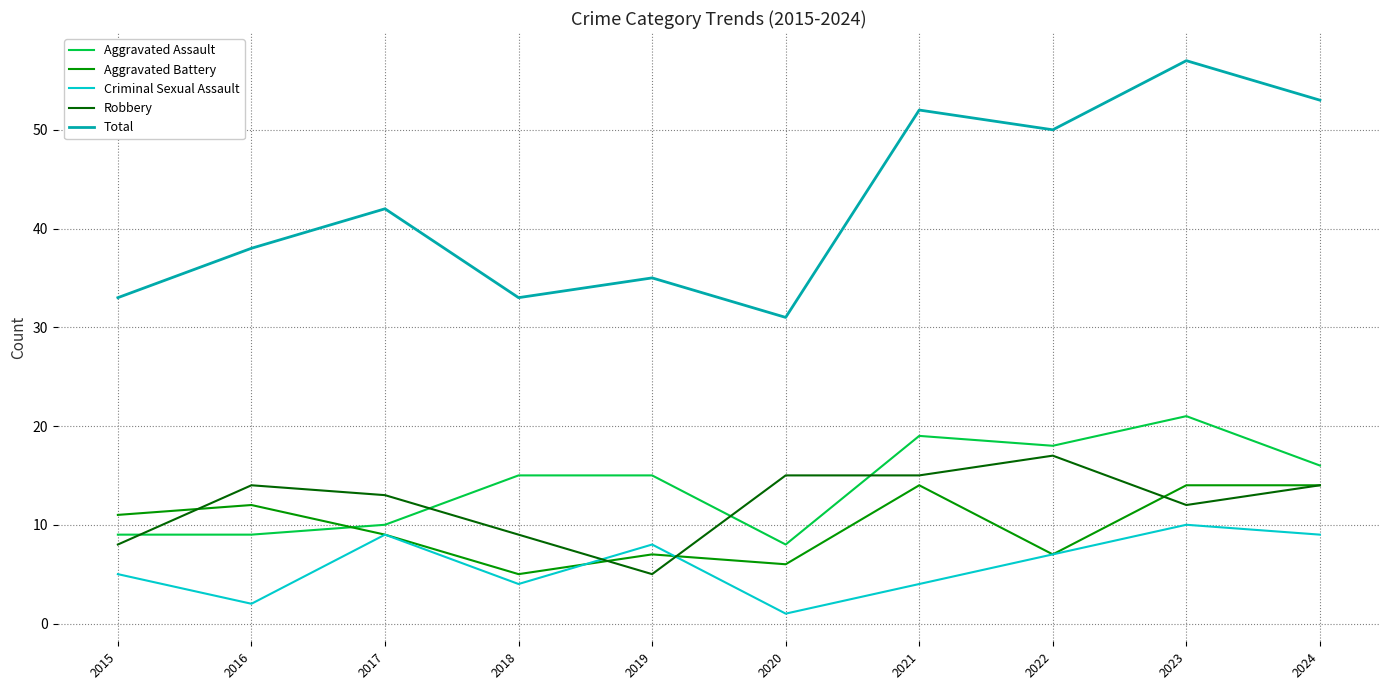

Which series has the largest range (max minus min)?

Total